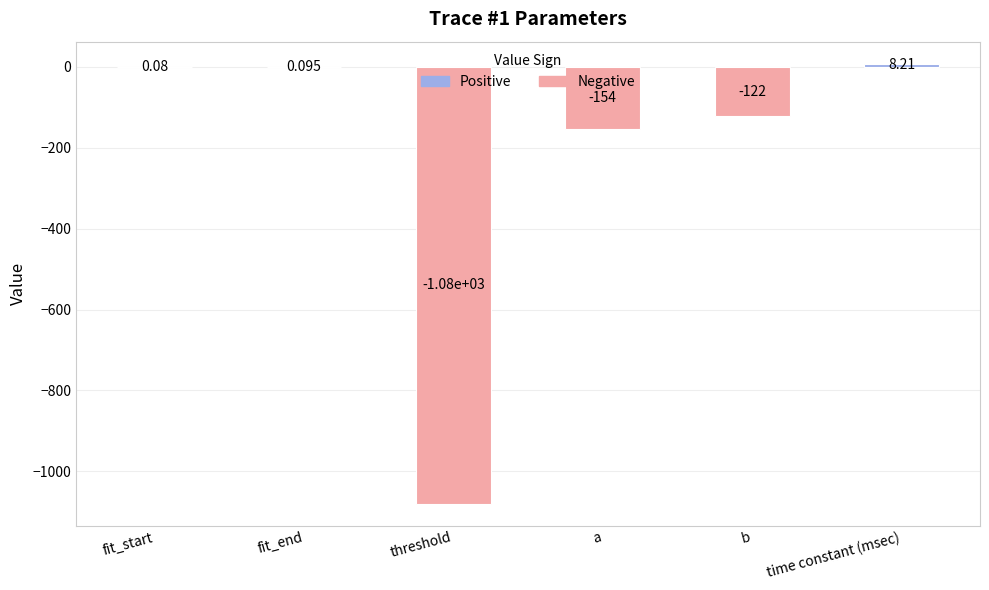

The value at time constant (msec) is 8.2. True or false?

True